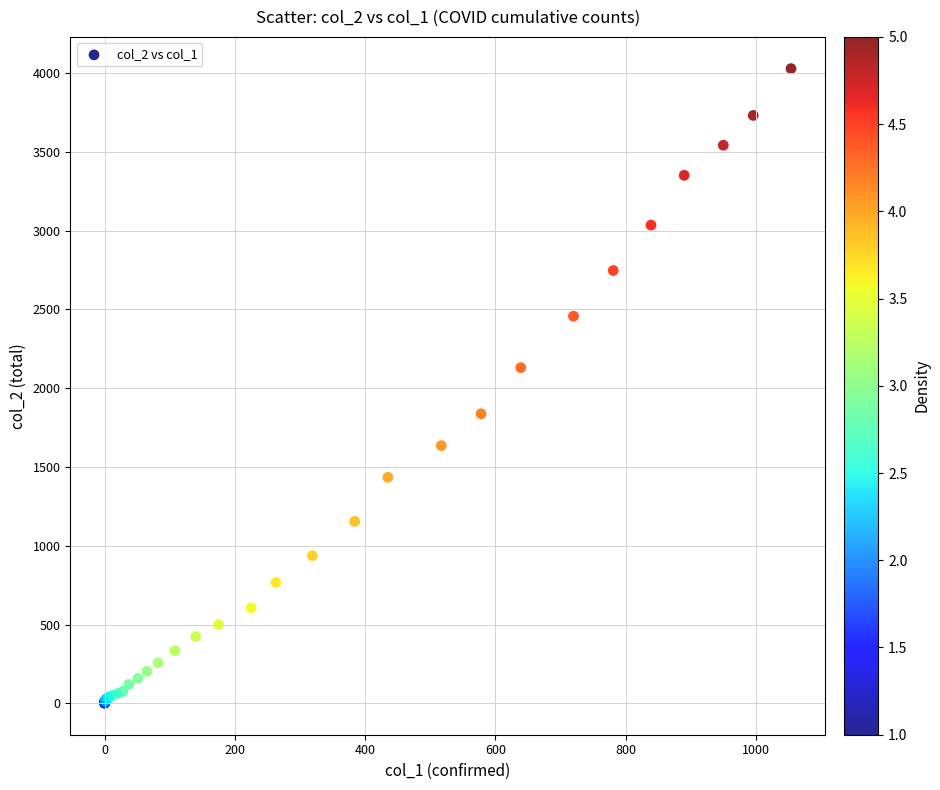

What Y value in the scatter plot is closest to 2015?

2131